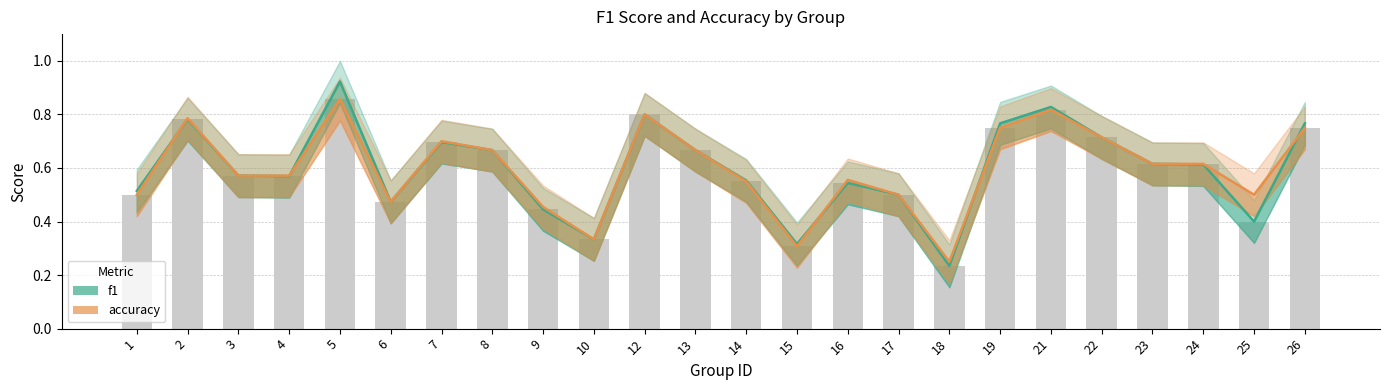

What is the greatest value displayed?

0.9